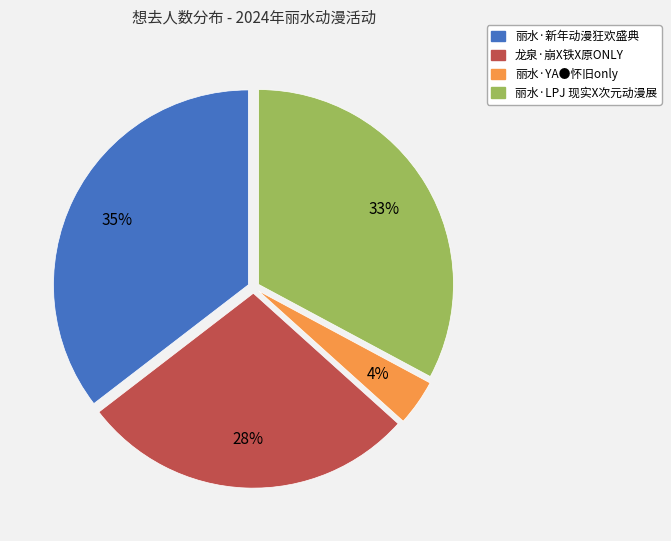

Count the number of slices in the pie.

4